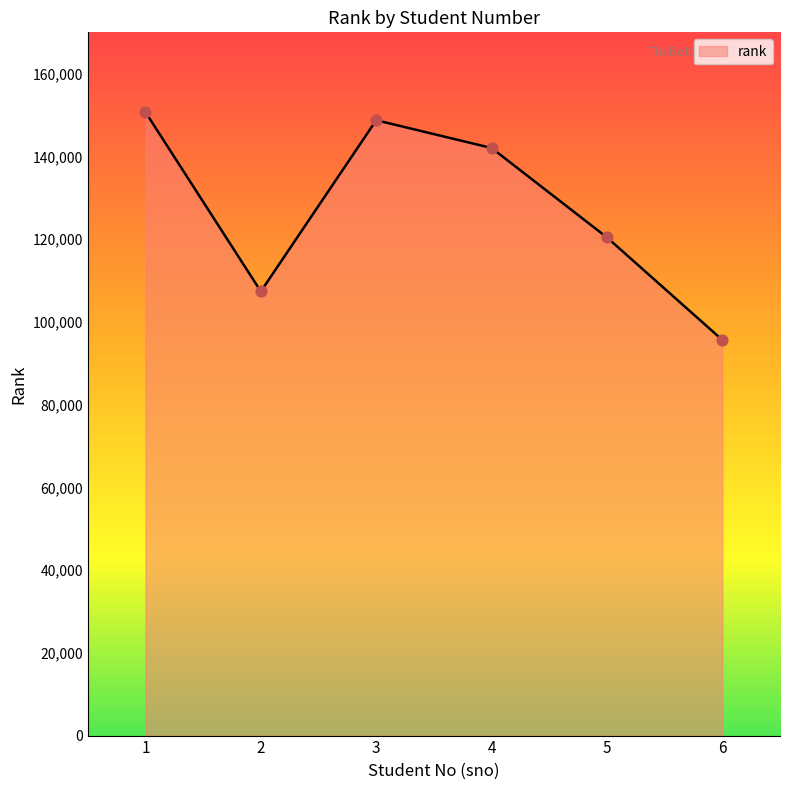

What is the change in value from 3 to 4?

-6714